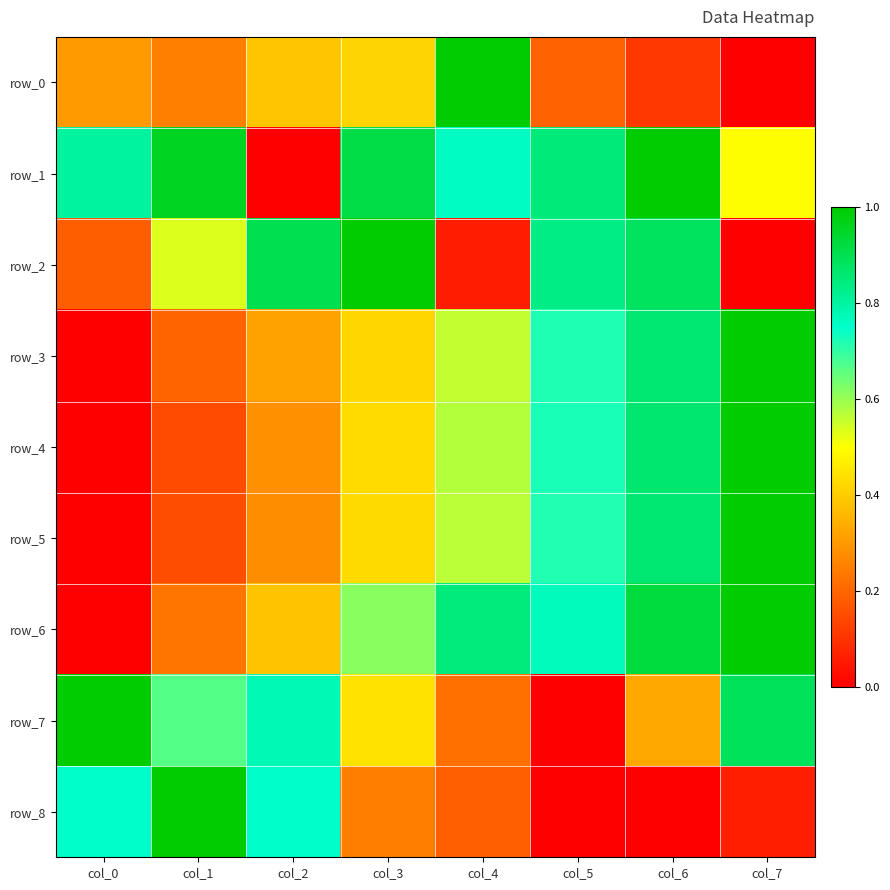

List the series in order of their peak value, highest first.

row_0, row_1, row_2, row_3, row_4, row_5, row_6, row_7, row_8